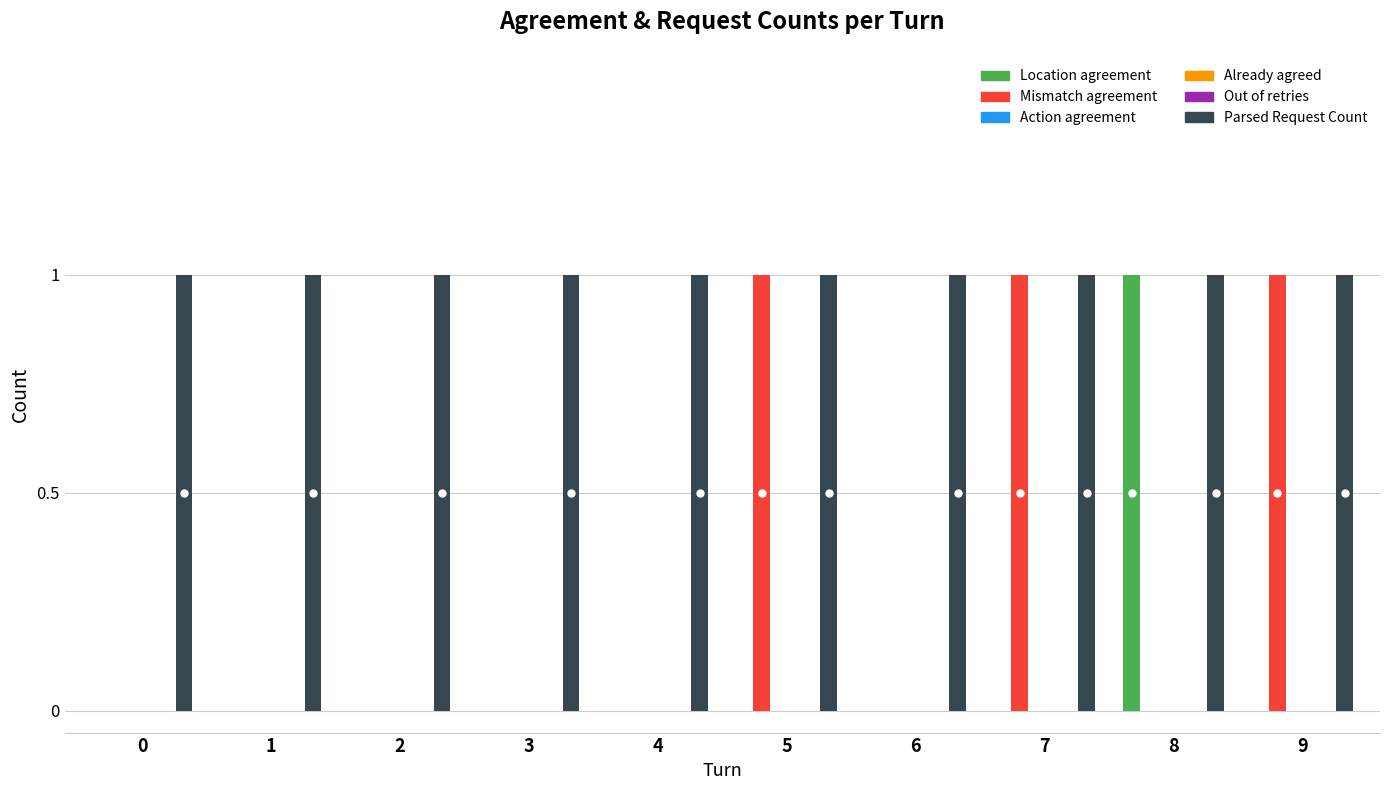

What are all the series names shown in the legend?

Location agreement, Mismatch agreement, Action agreement, Already agreed, Out of retries, Parsed Request Count